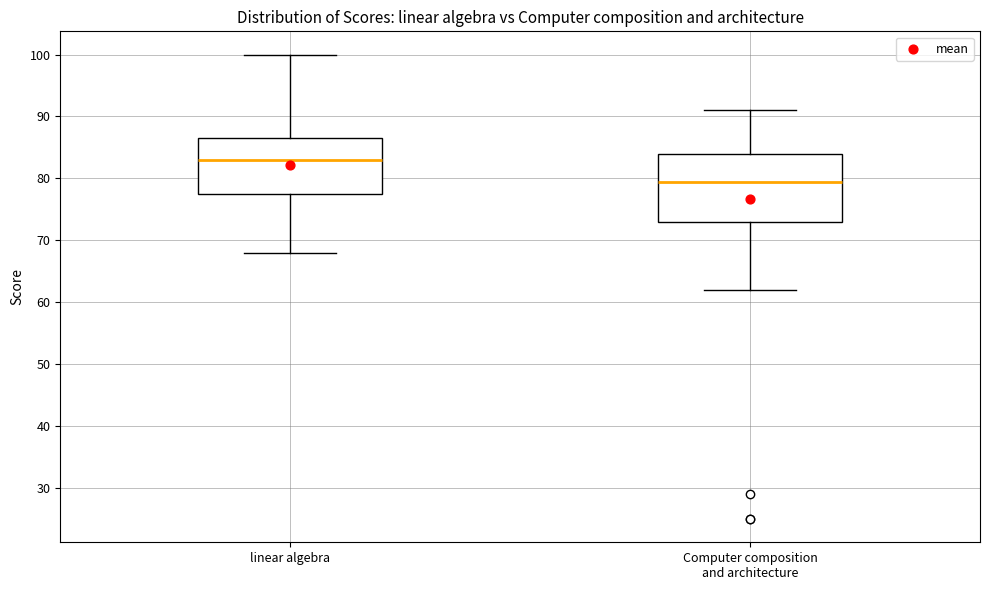

Which box is the tallest, from its lower edge to its upper edge?

Computer composition and architecture